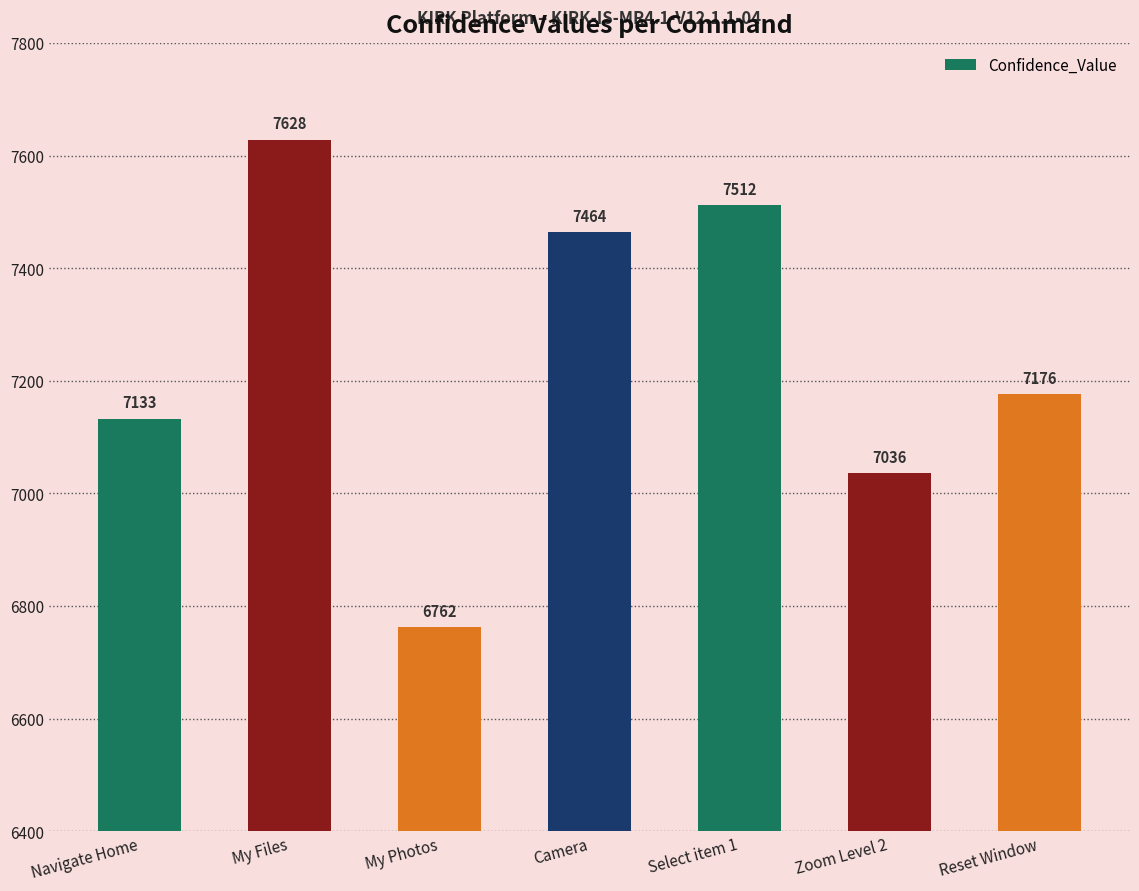

Reading left to right, list all the values displayed in this chart.

7133	7628	6762	7464	7512	7036	7176